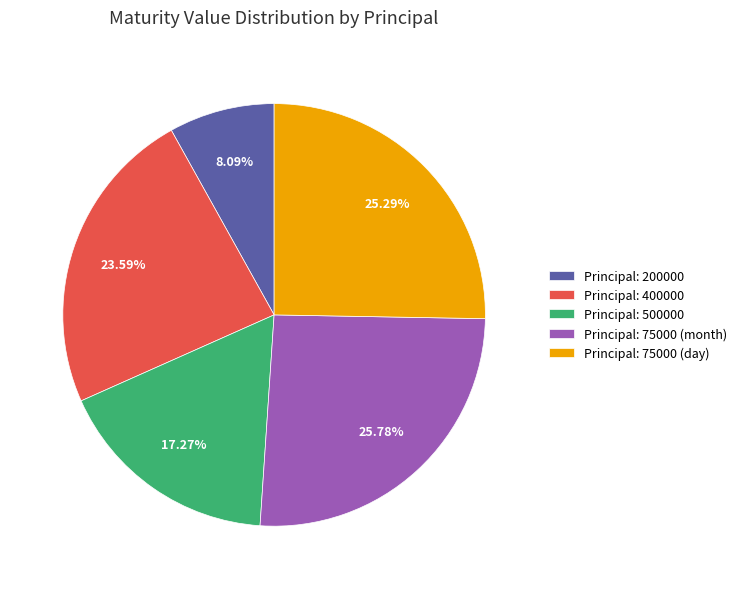

Which slice is the smallest?

Principal: 200000